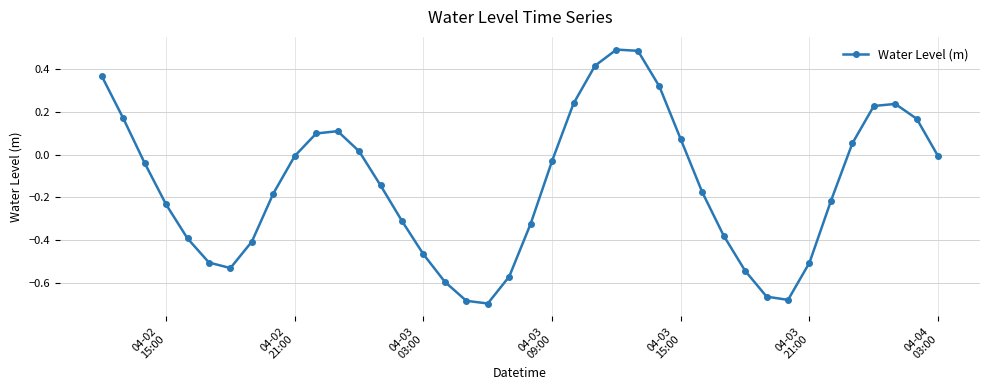

True or false: there are more than 1 points higher than both neighbors.

True